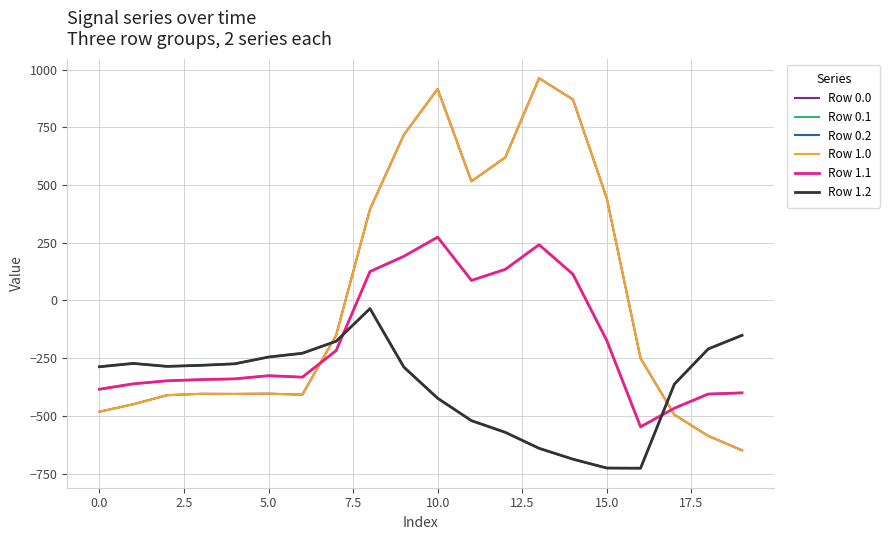

In Row 1.0, how many points are lower than both neighbors (excluding endpoints)?

3